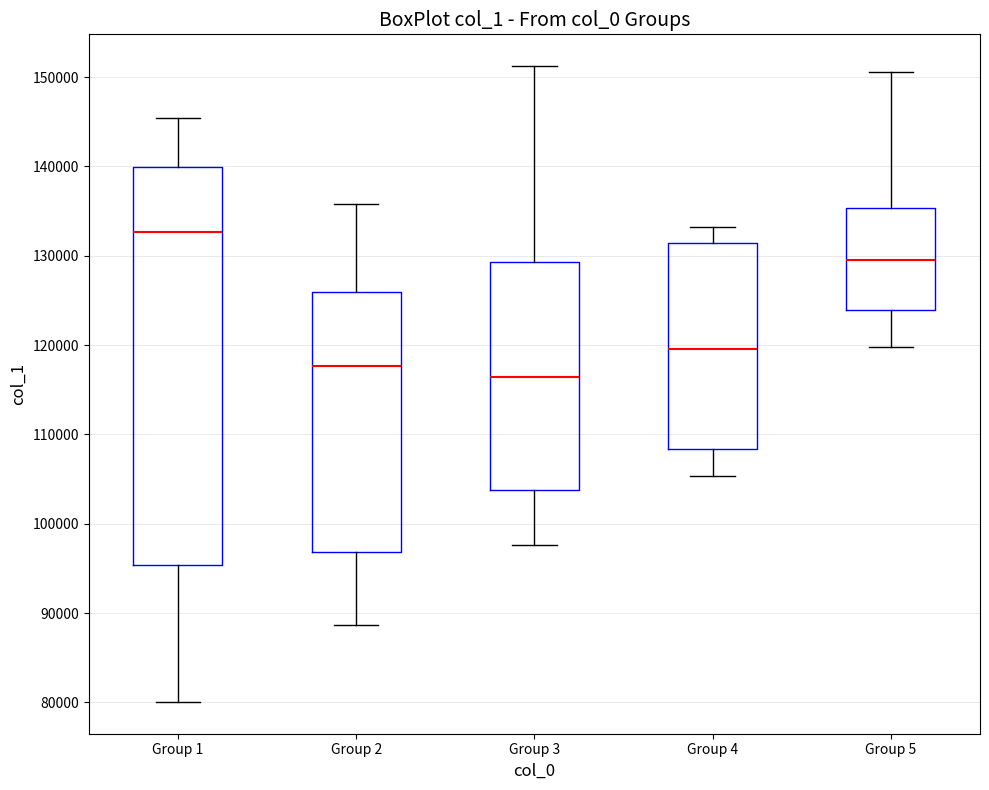

Where does the lower whisker of the box for Group 2 end on the y-axis? The values are not printed on the chart, so give them approximately, as read against the axis.

89000